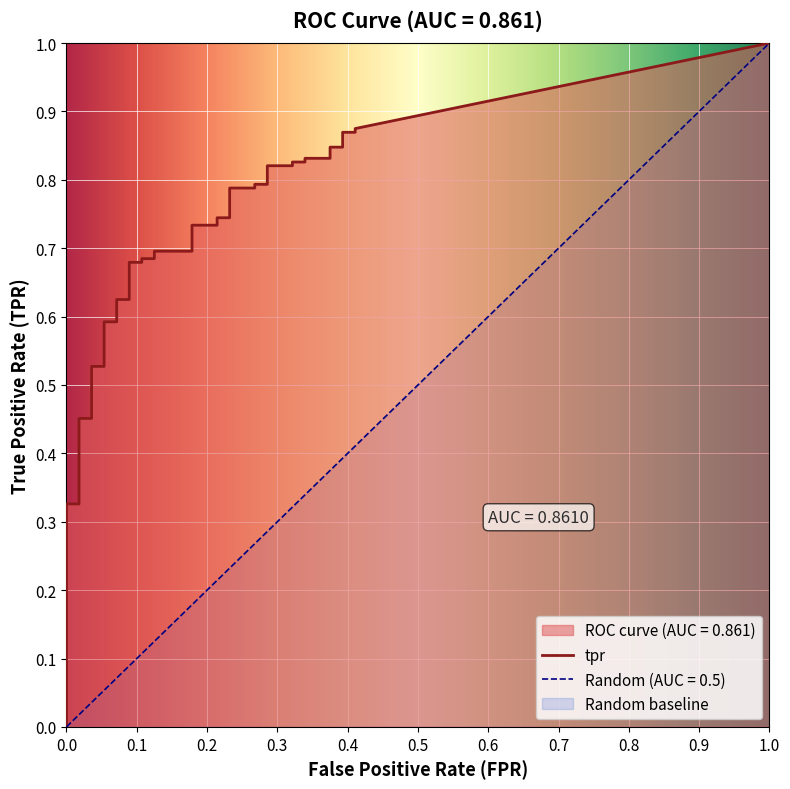

Reading left to right, what are all the values shown in this chart?

fpr: fpr=0.0	tpr=0.0	2=0.0	3=0.0	4=0.0	5=0.0	6=0.0	7=0.0	8=0.0	9=0.0	10=0.1	11=0.1	12=0.1	13=0.1	14=0.1	15=0.1	16=0.1	17=0.1	18=0.1	19=0.1	20=0.2	21=0.2	22=0.2	23=0.2	24=0.2	25=0.2	26=0.3	27=0.3	28=0.3	29=0.3	30=0.3	31=0.3	32=0.3	33=0.3	34=0.4	35=0.4	36=0.4	37=0.4	38=0.4	39=0.4
tpr: fpr=0.0	tpr=0.0	2=0.0	3=0.1	4=0.1	5=0.3	6=0.3	7=0.5	8=0.5	9=0.5	10=0.5	11=0.6	12=0.6	13=0.6	14=0.6	15=0.7	16=0.7	17=0.7	18=0.7	19=0.7	20=0.7	21=0.7	22=0.7	23=0.7	24=0.7	25=0.8	26=0.8	27=0.8	28=0.8	29=0.8	30=0.8	31=0.8	32=0.8	33=0.8	34=0.8	35=0.8	36=0.8	37=0.9	38=0.9	39=0.9